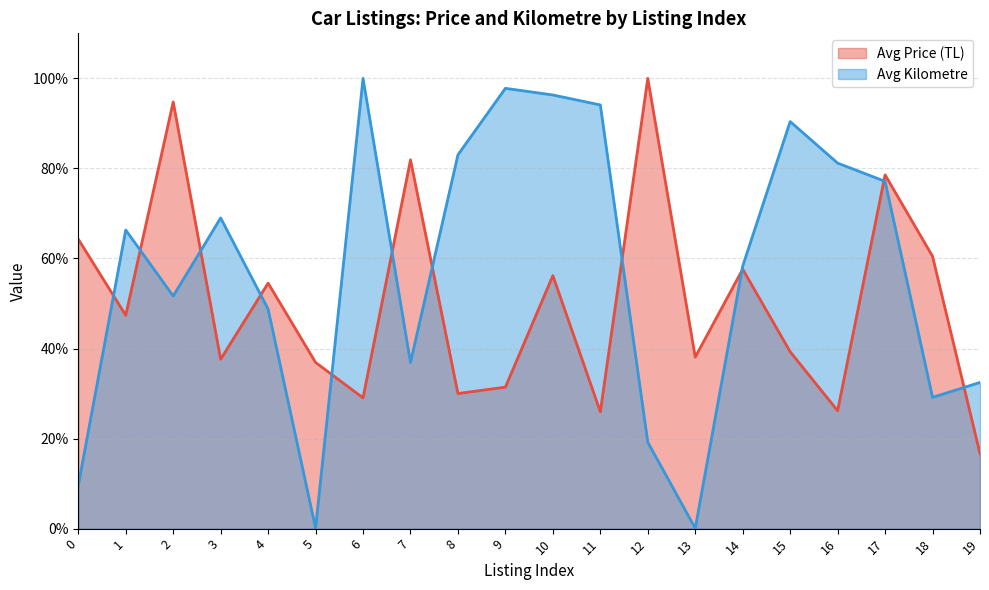

In Avg Price (TL), how many points are higher than both neighbors (excluding endpoints)?

7